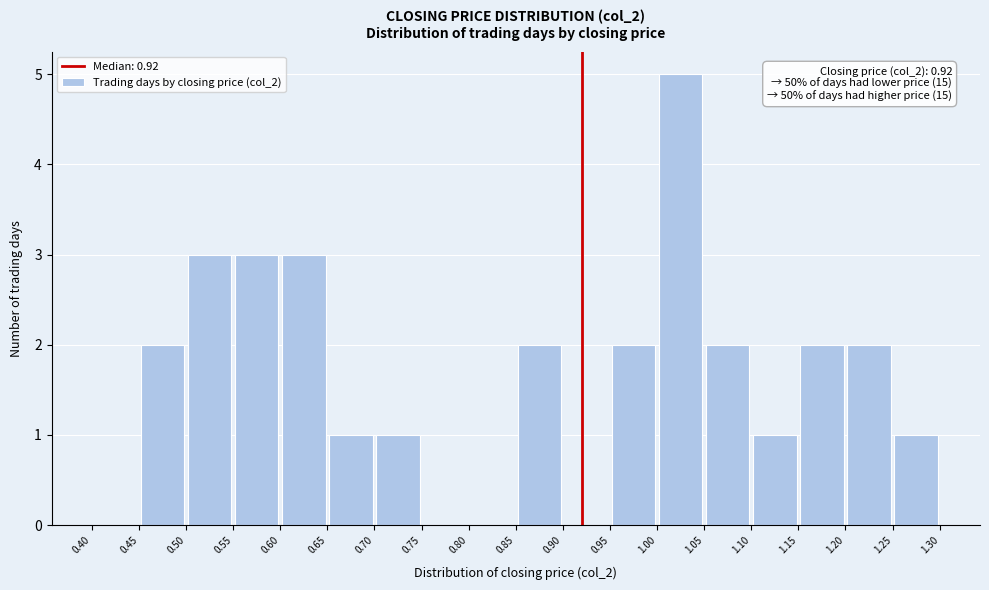

Which range on the x-axis has the tallest bar?

1.00 to 1.05